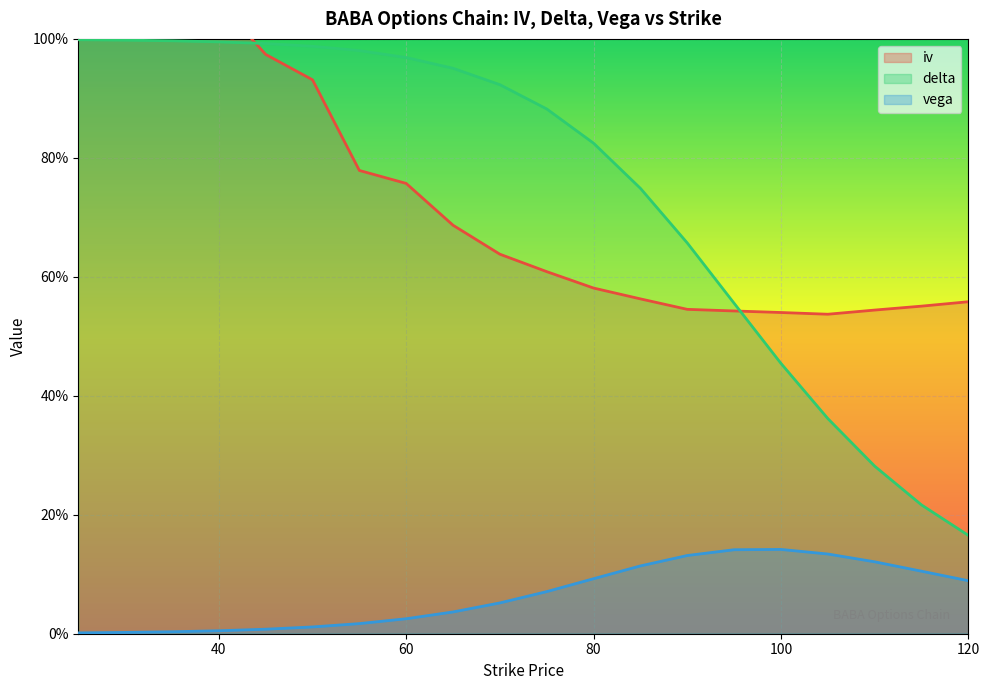

Reading left to right, what are all the values shown in this chart?

iv: 25=1.4	30=1.3	35=1.3	40=1.1	45=1.0	50=0.9	55=0.8	60=0.8	65=0.7	70=0.6	75=0.6	80=0.6	85=0.6	90=0.5	95=0.5	100=0.5	105=0.5	110=0.5	115=0.6	120=0.6
delta: 25=1.0	30=1.0	35=1.0	40=1.0	45=1.0	50=1.0	55=1.0	60=1.0	65=1.0	70=0.9	75=0.9	80=0.8	85=0.7	90=0.7	95=0.6	100=0.5	105=0.4	110=0.3	115=0.2	120=0.2
vega: 25=0.0	30=0.0	35=0.0	40=0.0	45=0.0	50=0.0	55=0.0	60=0.0	65=0.0	70=0.1	75=0.1	80=0.1	85=0.1	90=0.1	95=0.1	100=0.1	105=0.1	110=0.1	115=0.1	120=0.1